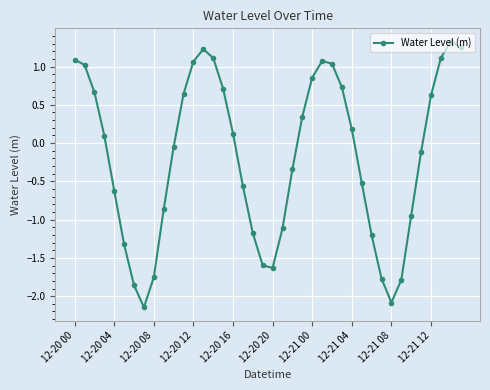

What is the difference between the second highest and second lowest values?

3.3